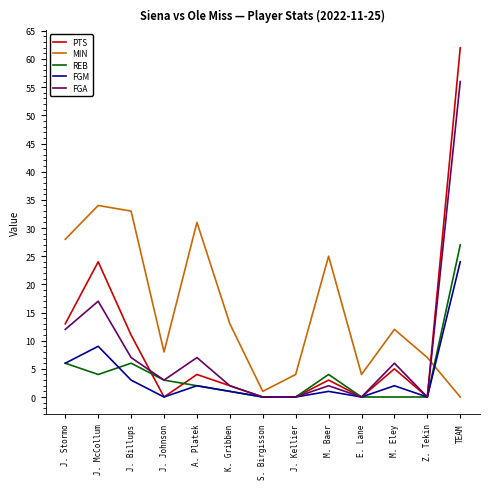

In MIN, how many points are higher than both neighbors (excluding endpoints)?

4